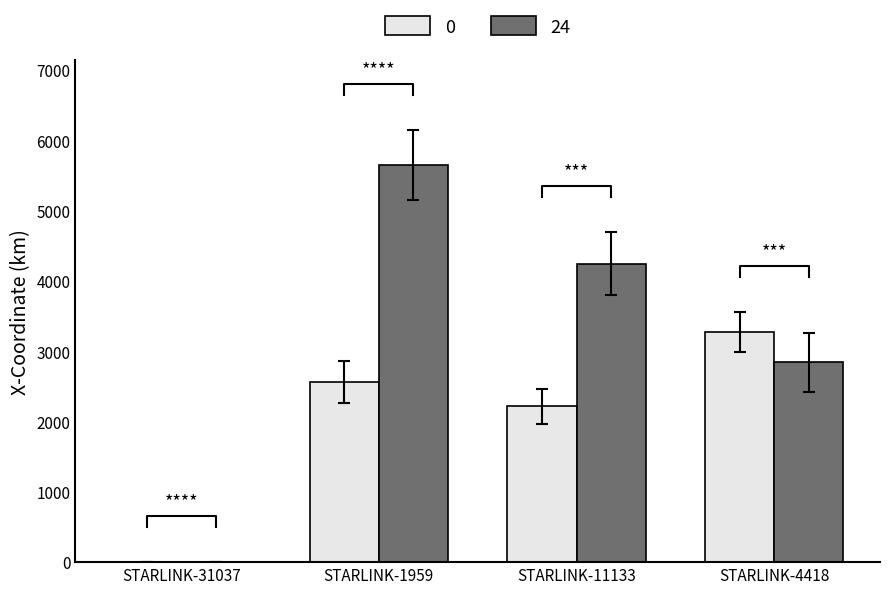

Is it true that 0 equals 0.0 at STARLINK-31037?

True